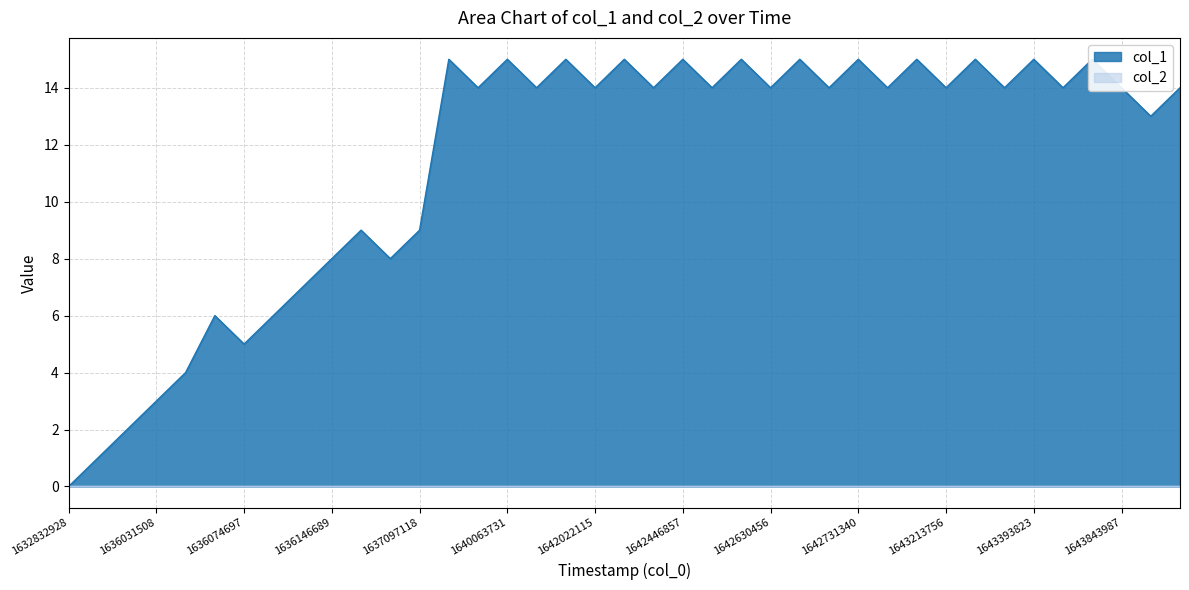

The value at 1643771732 is 15. True or false?

True